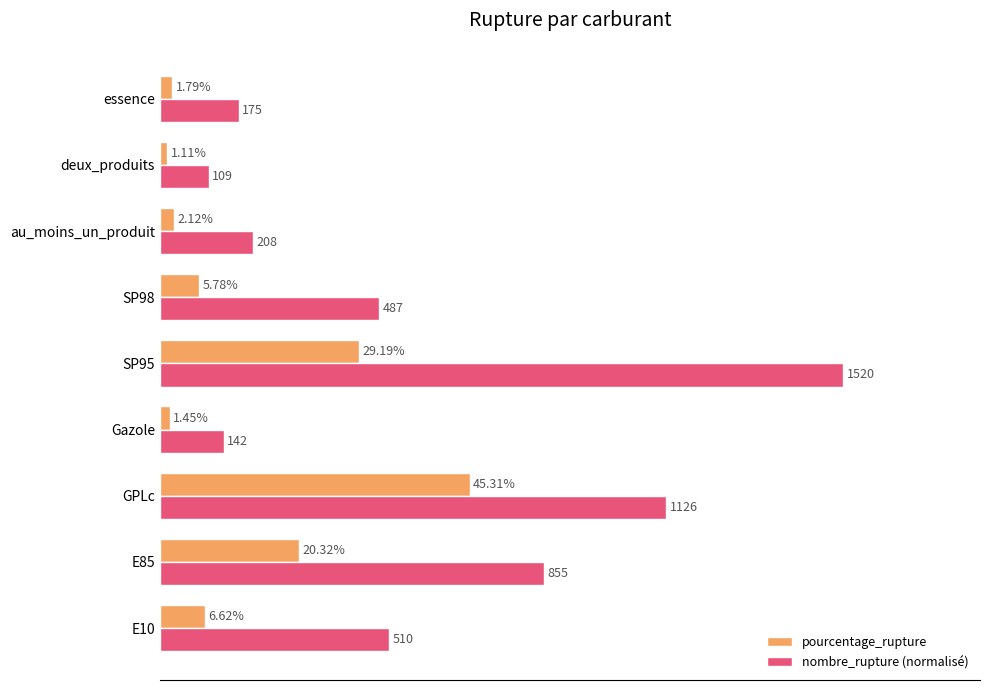

At SP95, list the series in order from largest to smallest.

nombre_rupture (normalisé), pourcentage_rupture